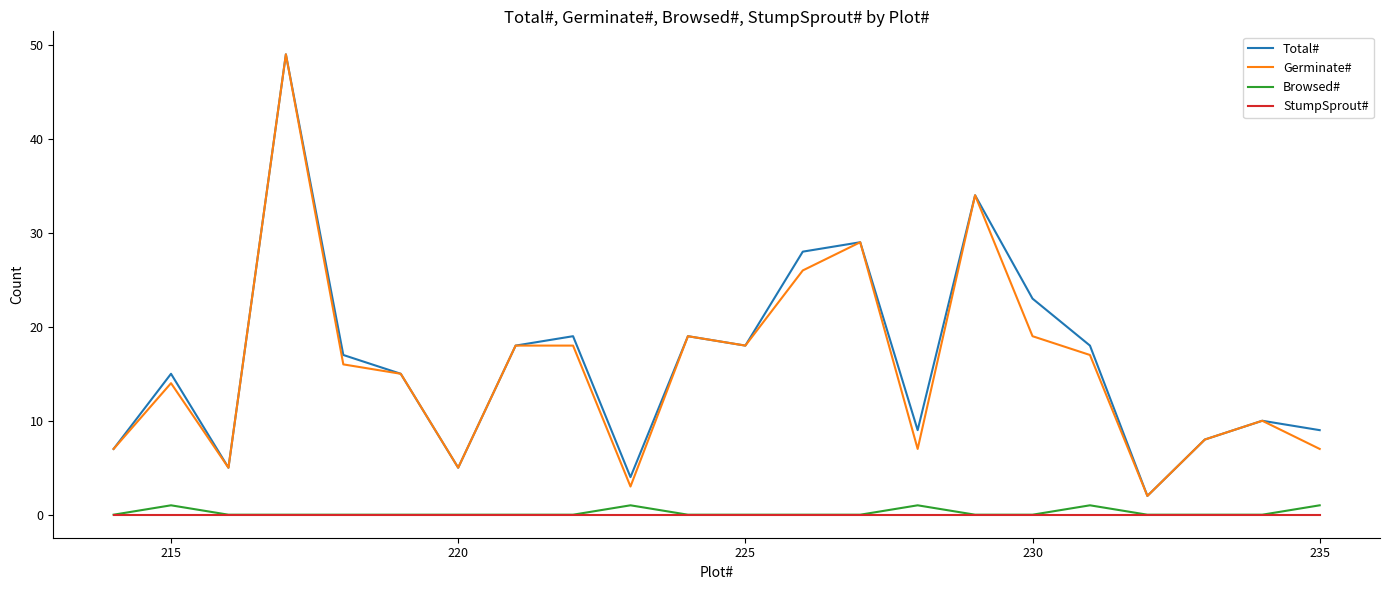

What is the maximum value for Total#?

49